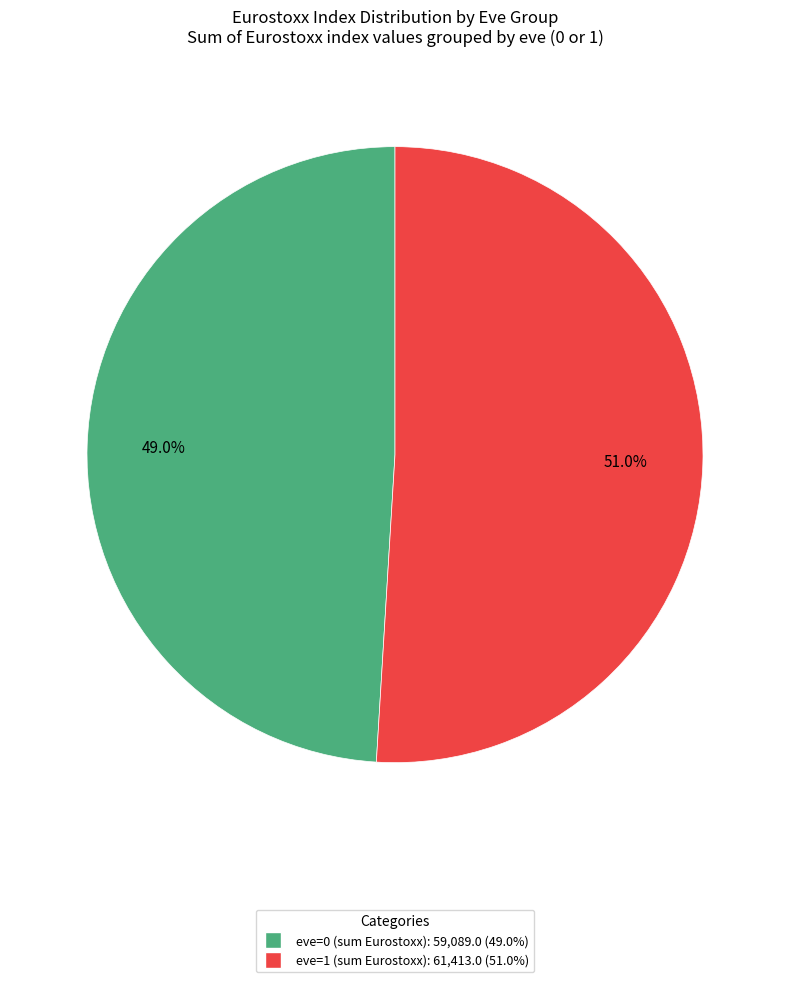

Is there any slice that represents more than half of the pie?

Yes